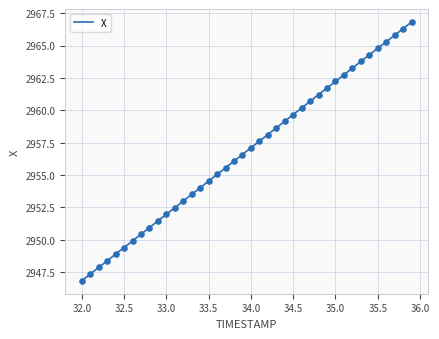

What is the greatest value displayed?

2966.8